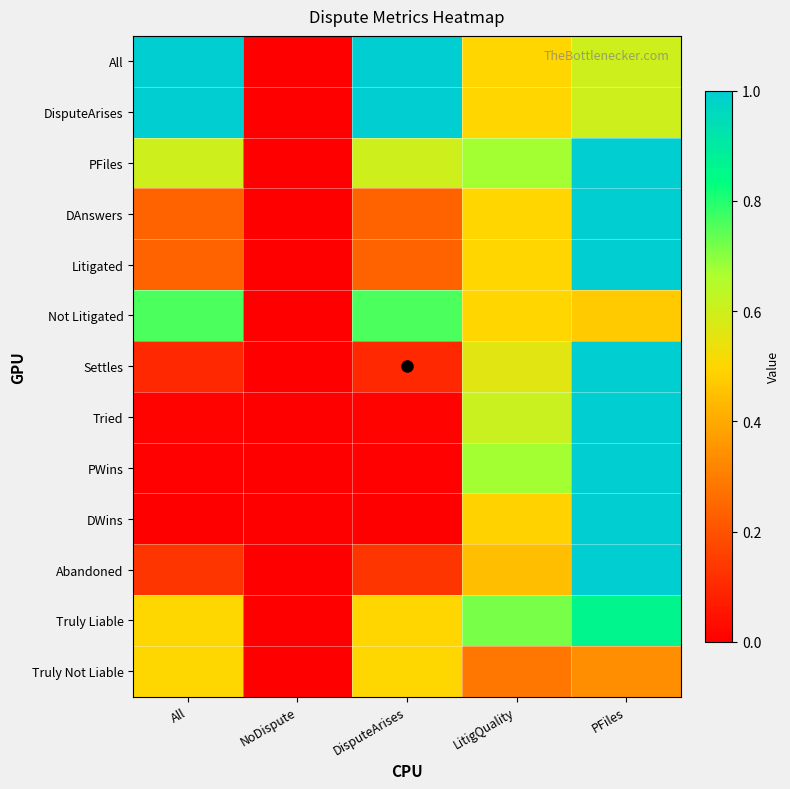

Rank the series at All from highest to lowest value.

All, DisputeArises, Not Litigated, PFiles, Truly Liable, Truly Not Liable, DAnswers, Litigated, Abandoned, Settles, Tried, PWins, DWins